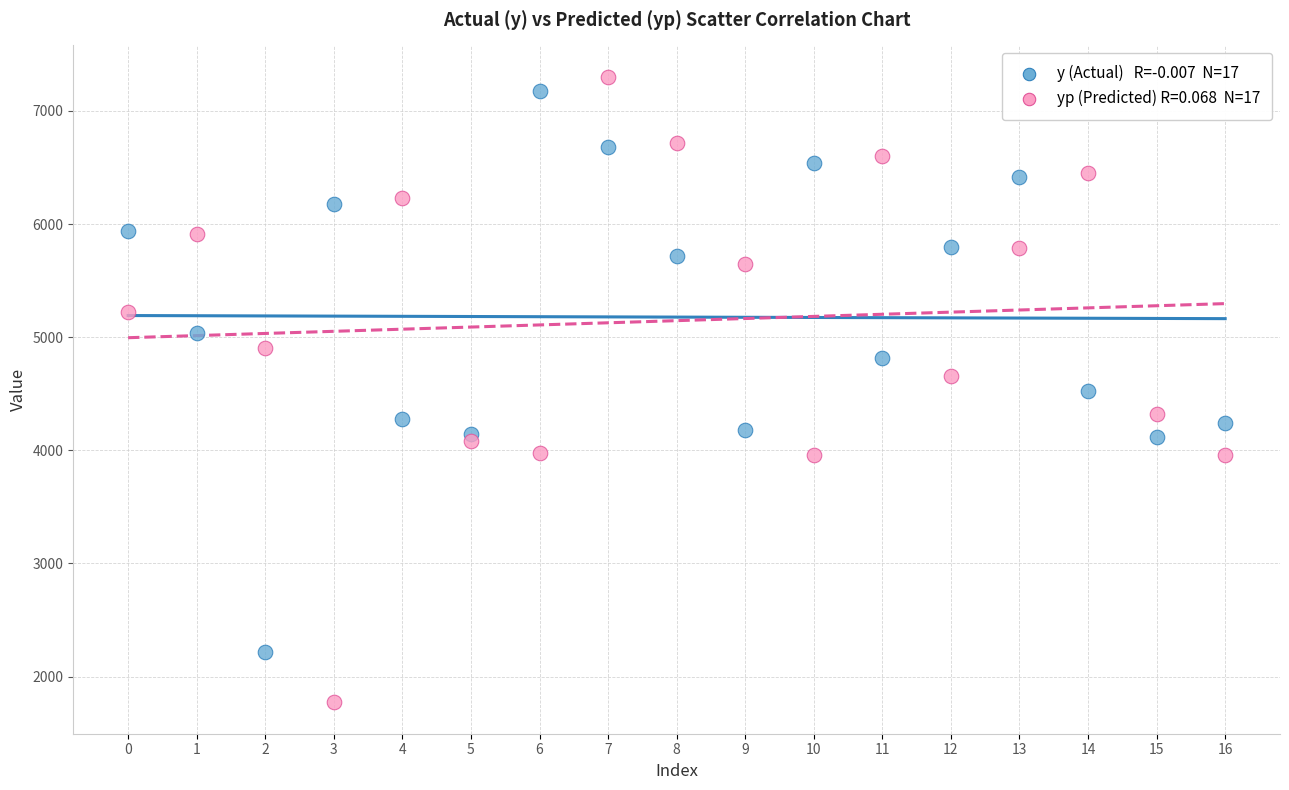

Across all data points, what is the range of Y values (max minus min)?

5530.9